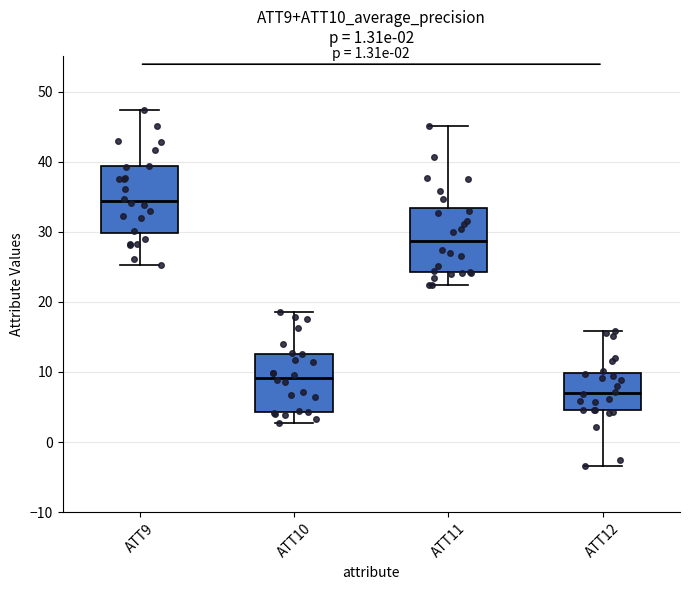

Which box's median line is the lowest?

ATT12